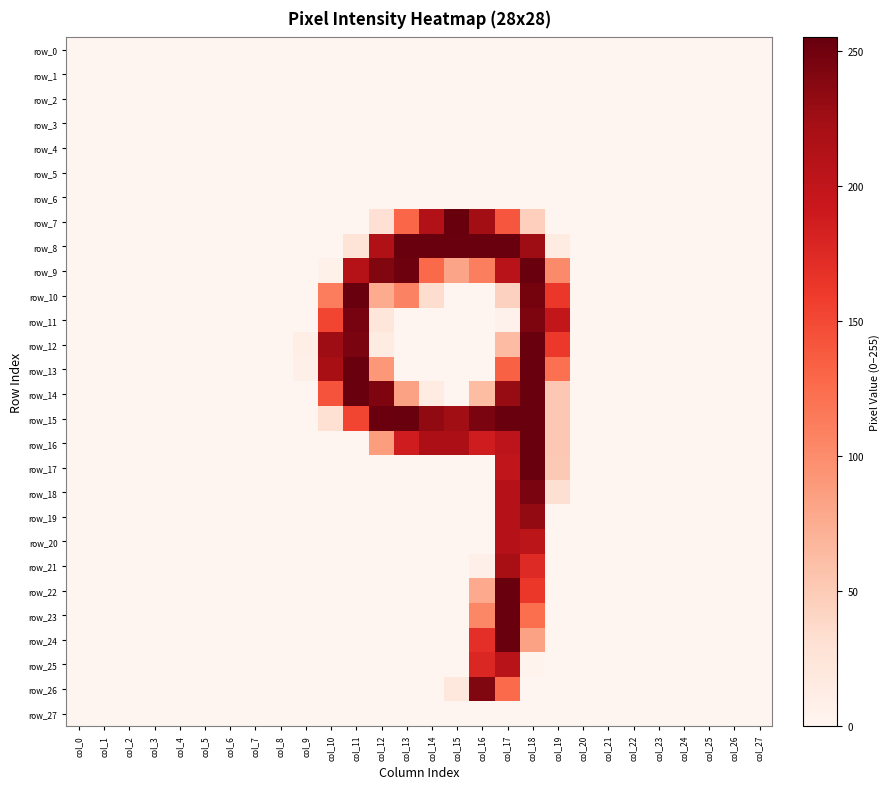

How many data points in row_23 are above 0?

3